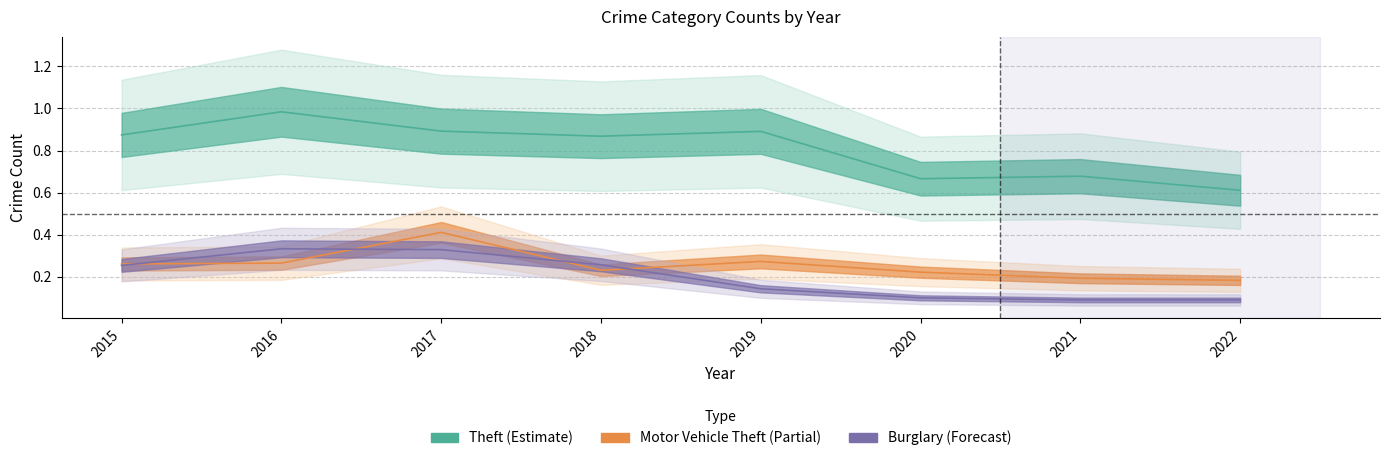

How many categories are shown in the chart?

8